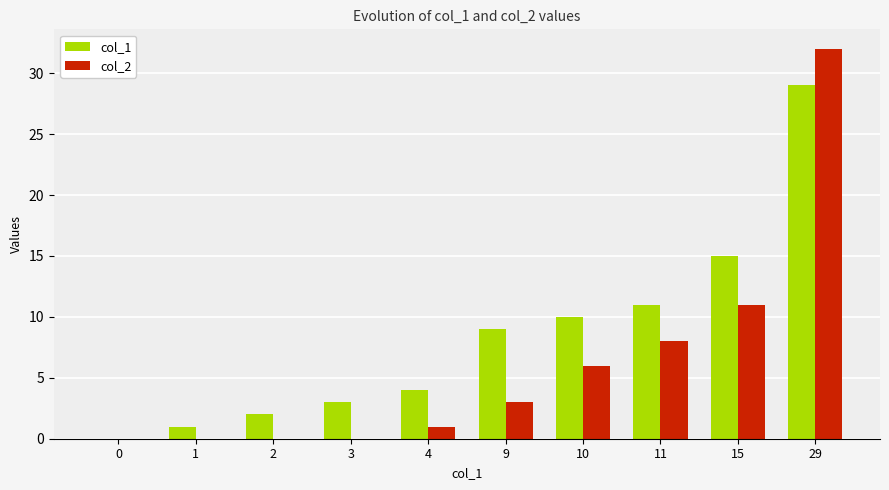

Is it true that col_2 equals 18 at 15?

False